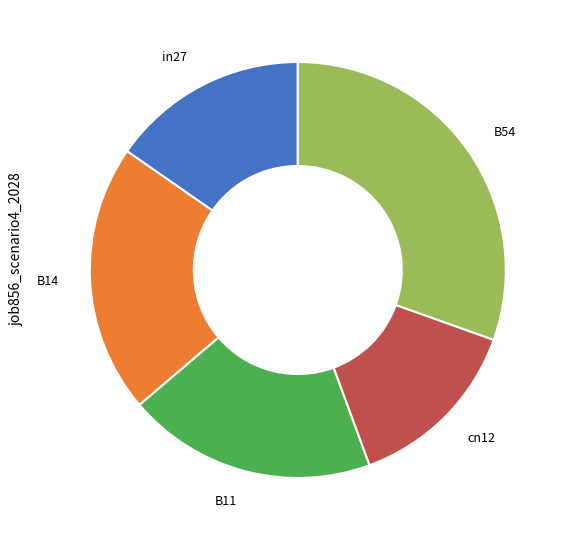

Which category has the biggest portion of the pie?

B54